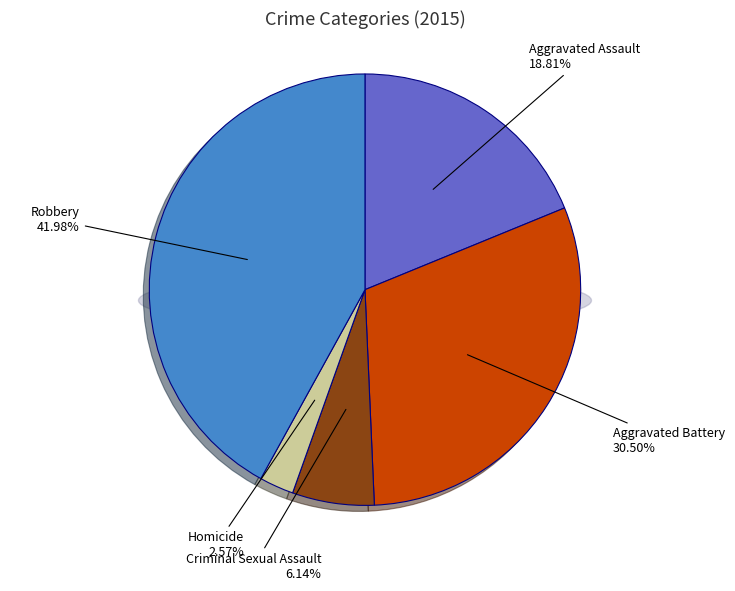

Combined, what portion of the pie is Aggravated Battery and Aggravated Assault?

49.3%